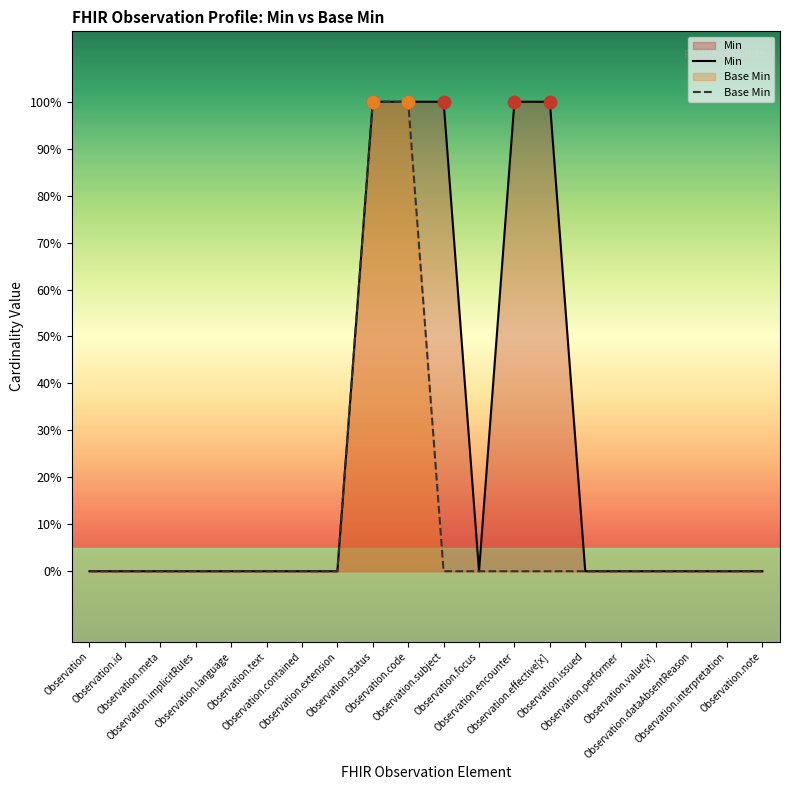

Which series has the largest total across all categories?

Min